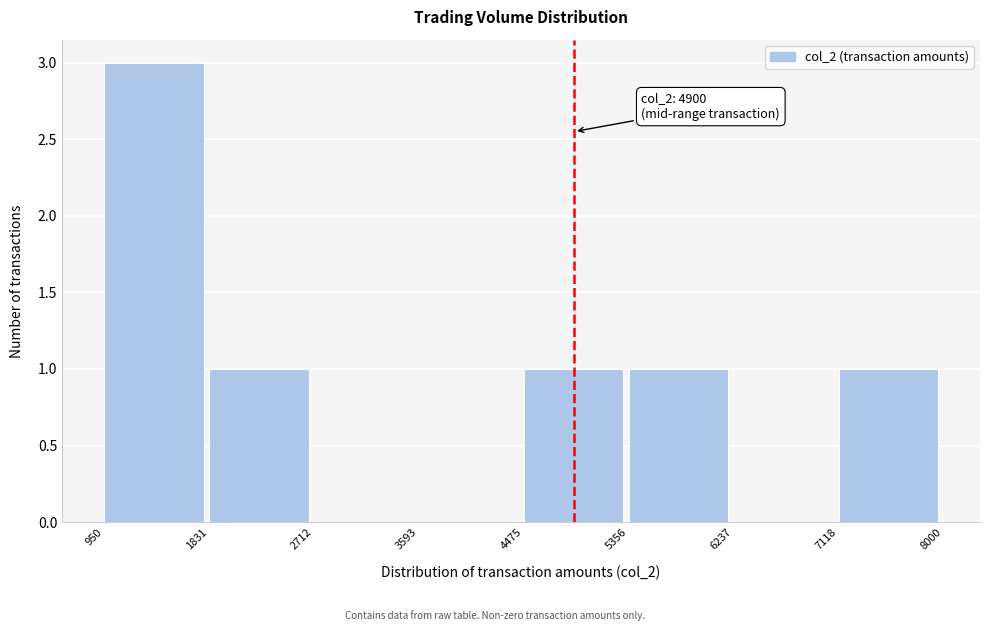

Which range on the x-axis has the tallest bar?

950 to 1831